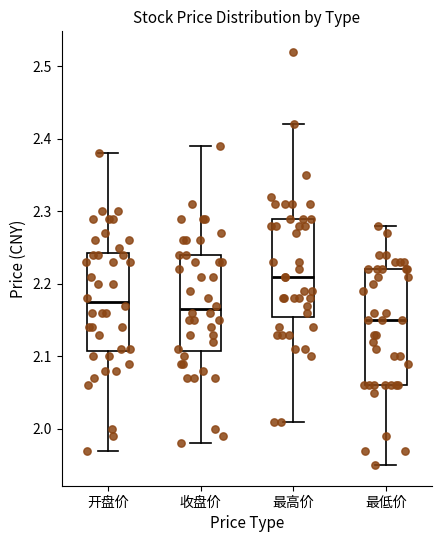

Reading left to right, read every box against the y-axis: the position of its median line, the range the box covers, and the ends of its whiskers. The values are not printed on the chart, so give them approximately, as read against the axis.

开盘价: median 2.18, box 2.11 to 2.24, whiskers 1.97 to 2.38
收盘价: median 2.17, box 2.11 to 2.24, whiskers 1.98 to 2.39
最高价: median 2.21, box 2.16 to 2.29, whiskers 2.01 to 2.42
最低价: median 2.15, box 2.06 to 2.22, whiskers 1.95 to 2.28